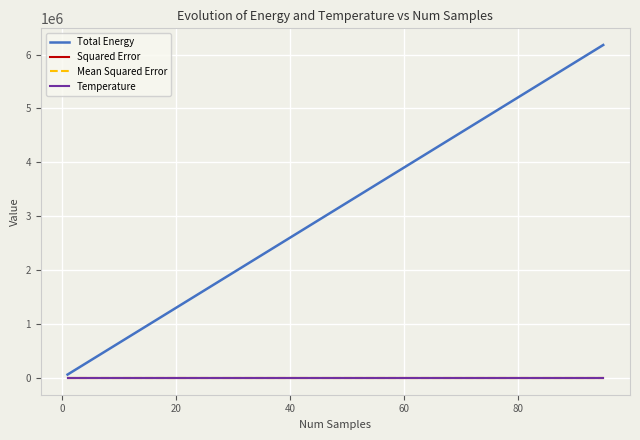

At how many categories does at least one series exceed 2010617?

13